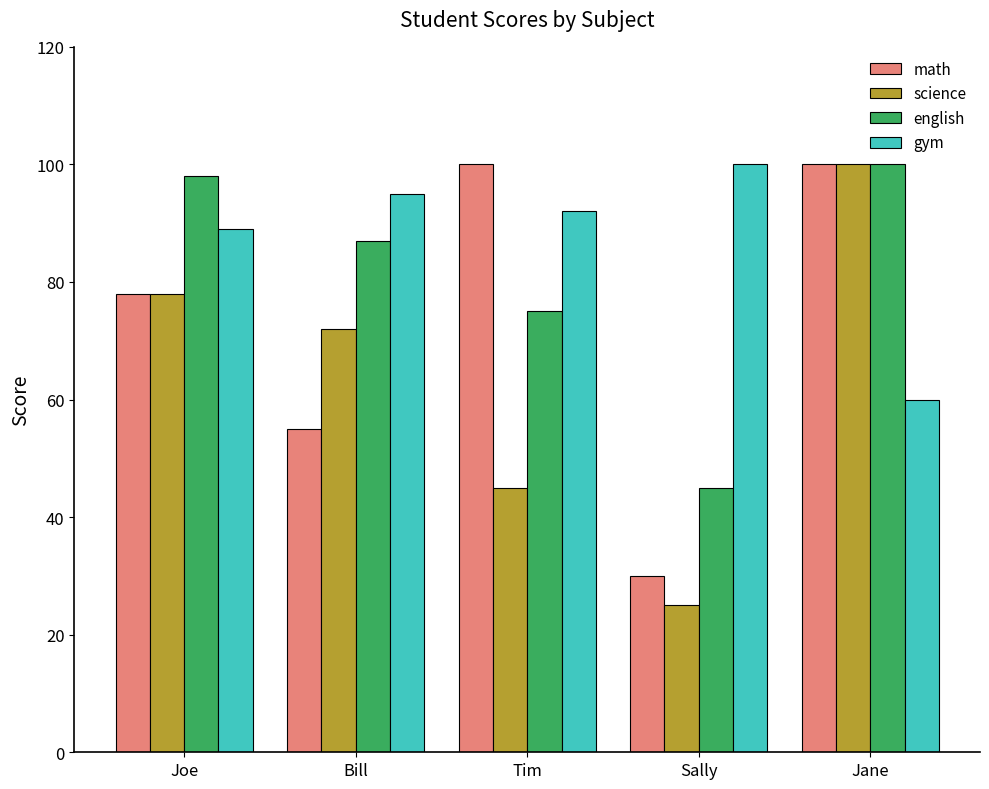

Read the science value at Joe.

78